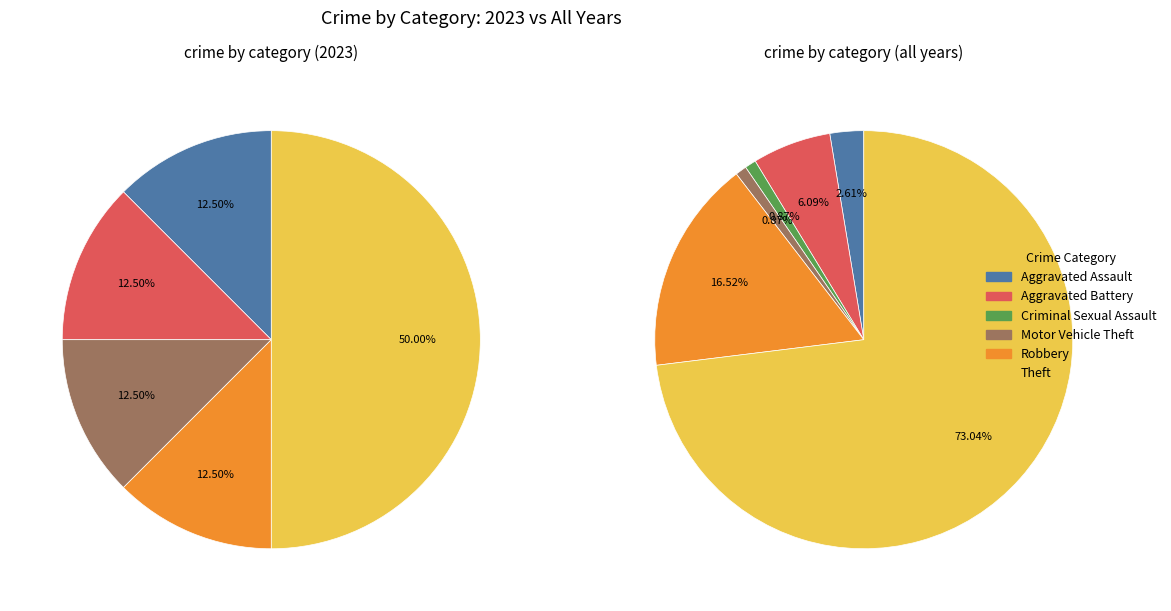

How much of the chart is everything except 3?

87.5%